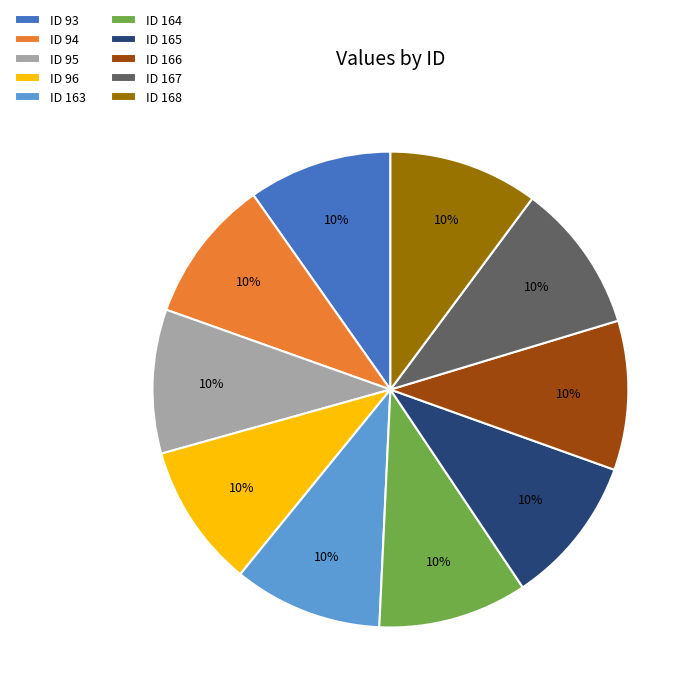

To the nearest percent, what is the average slice percentage?

10%